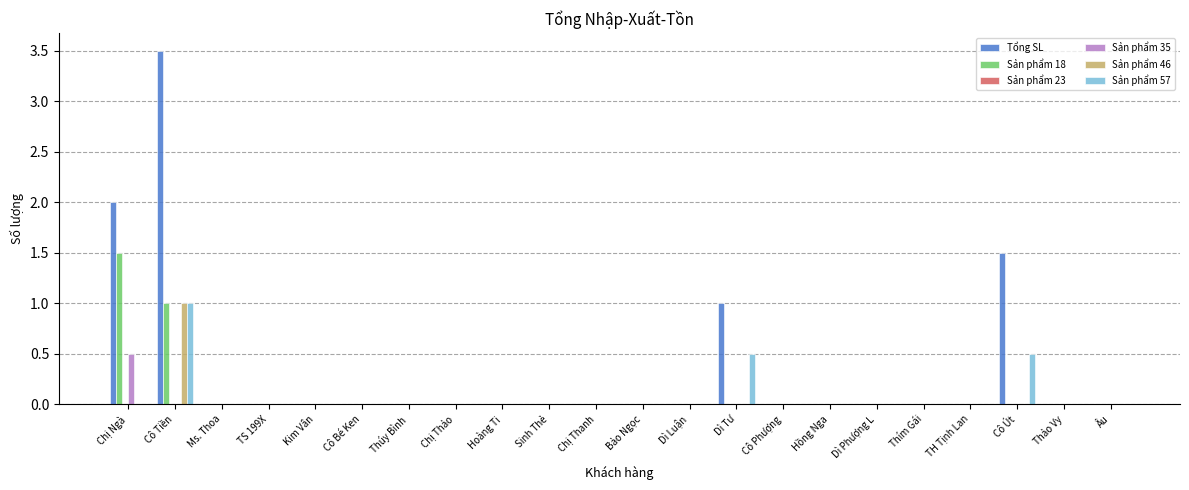

The value of Sản phẩm 18 at Chị Ngà is 1.5. True or false?

True